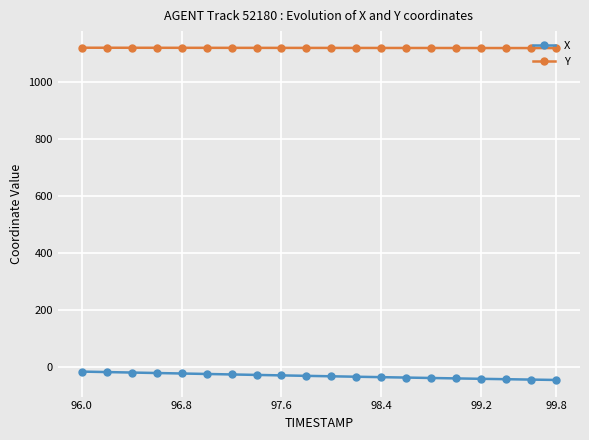

What is the value of the Y point at the 10th from the left?

1120.1